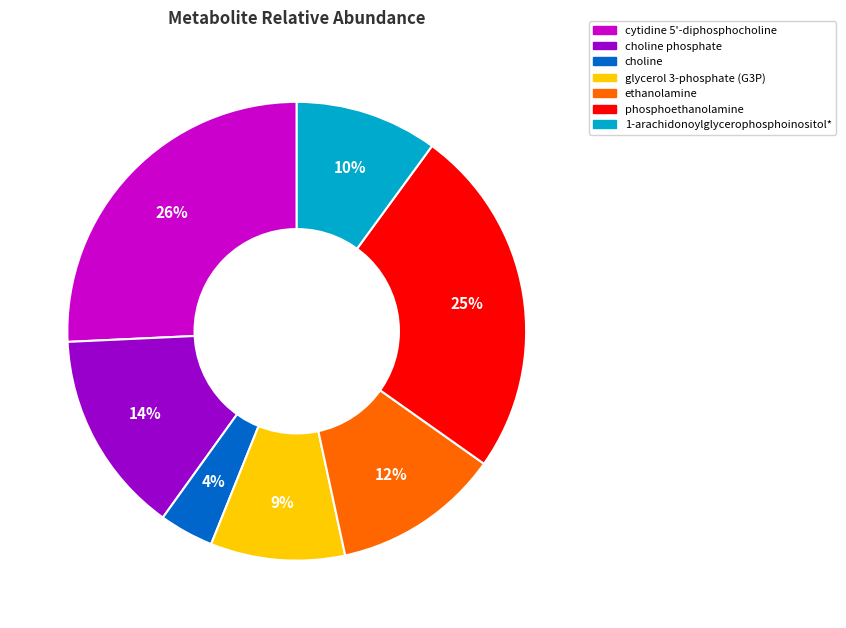

To the nearest percent, what is the difference between the largest and smallest slice percentages?

22%